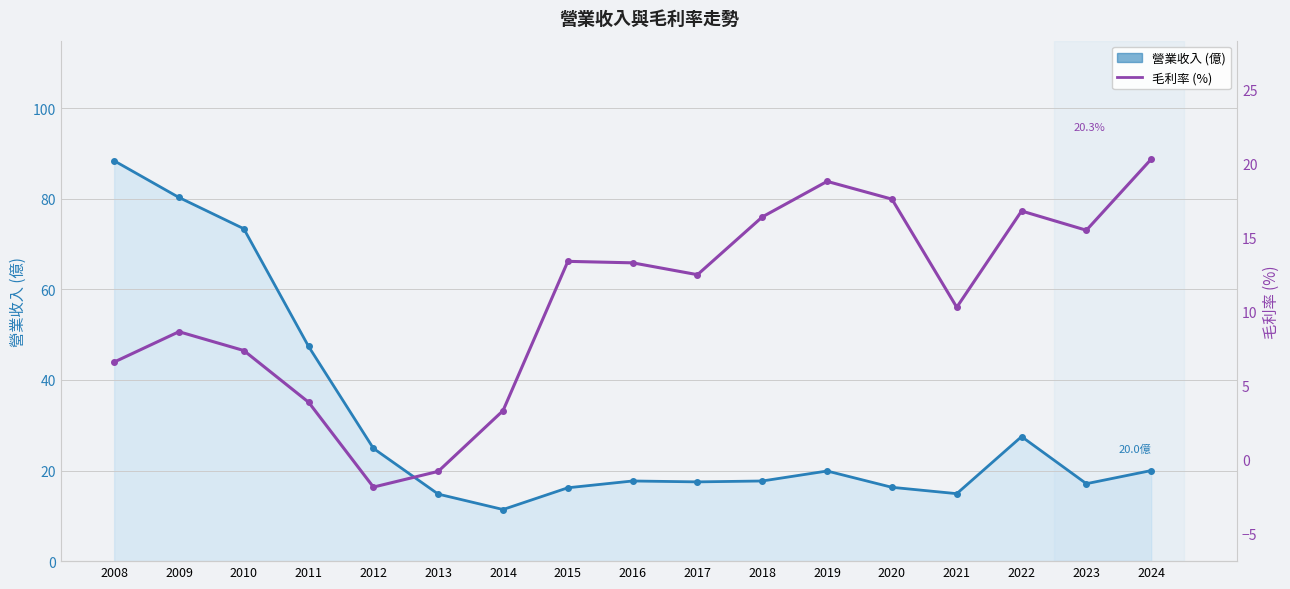

How many data points in 營業收入 are above 17?

12